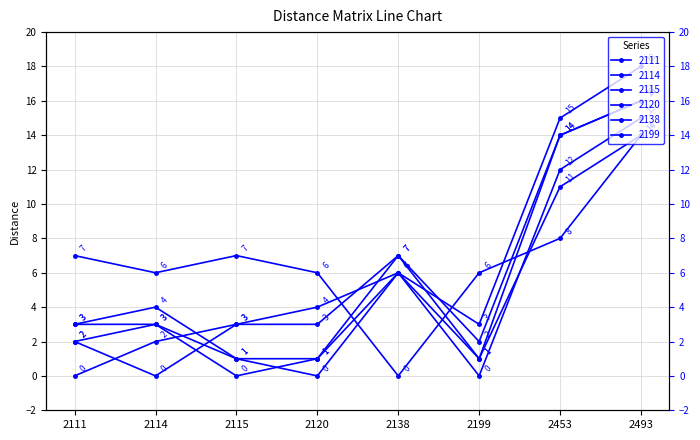

Which series has the largest range (max minus min)?

2114